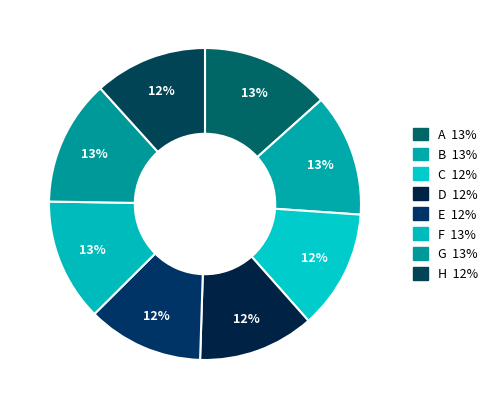

Which category has the smallest portion of the pie?

H